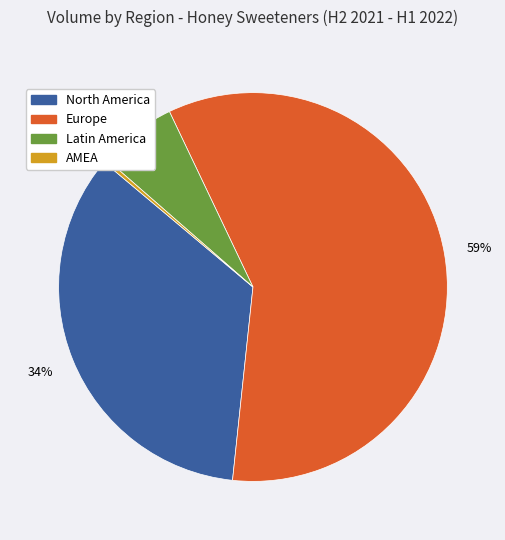

Do AMEA and North America together represent more than half of the pie?

No